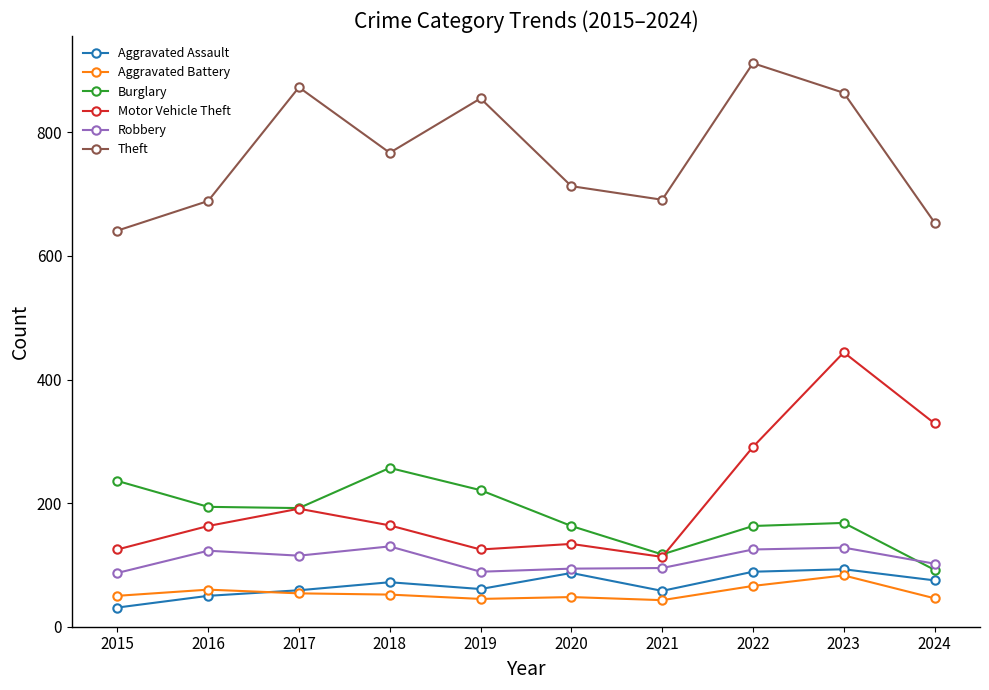

What is the approximate value of Robbery at 2020, to the nearest 5?

95